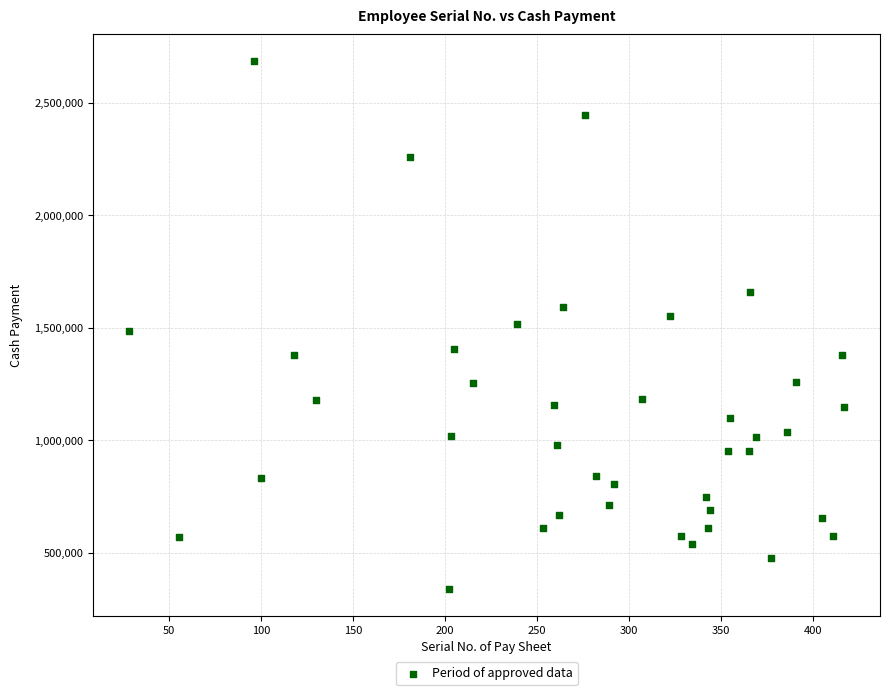

What is the range of X values (max minus min)?

389.0